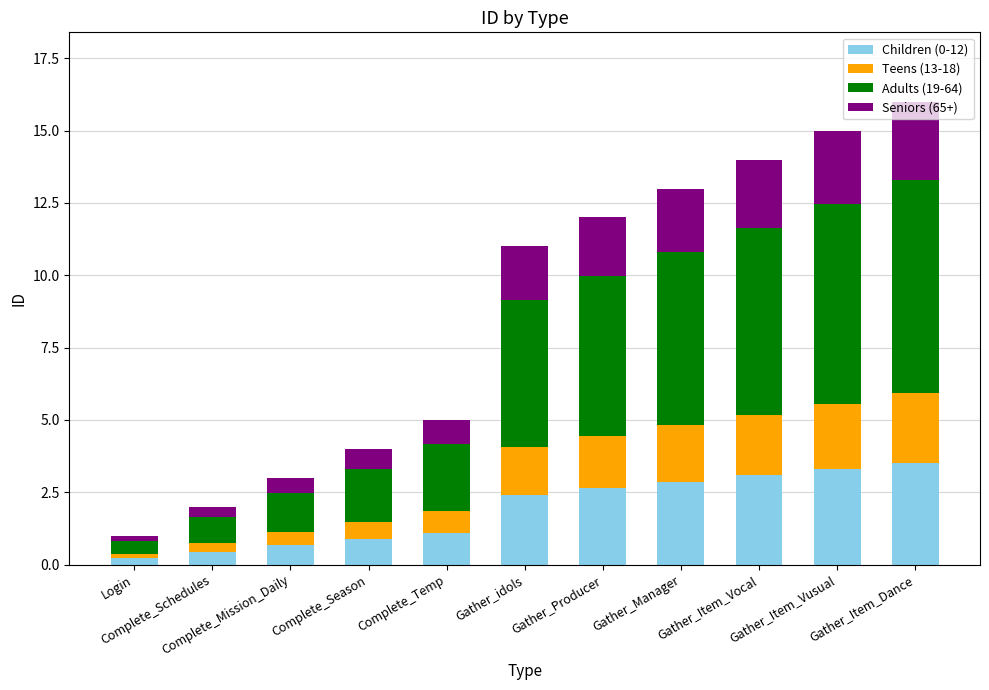

Count the number of categories in the chart.

11